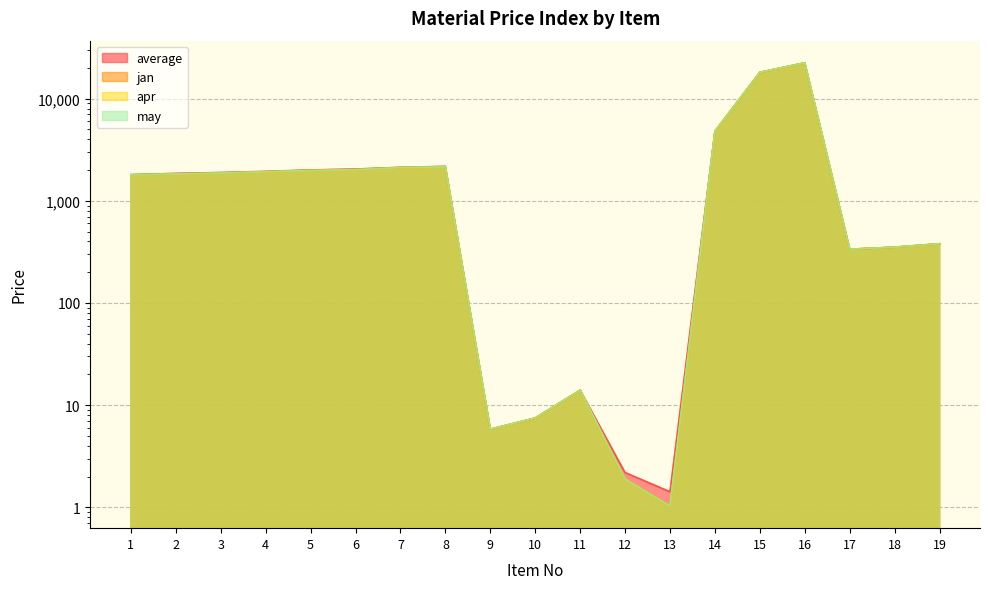

True or false: jan and apr intersect in this chart.

False